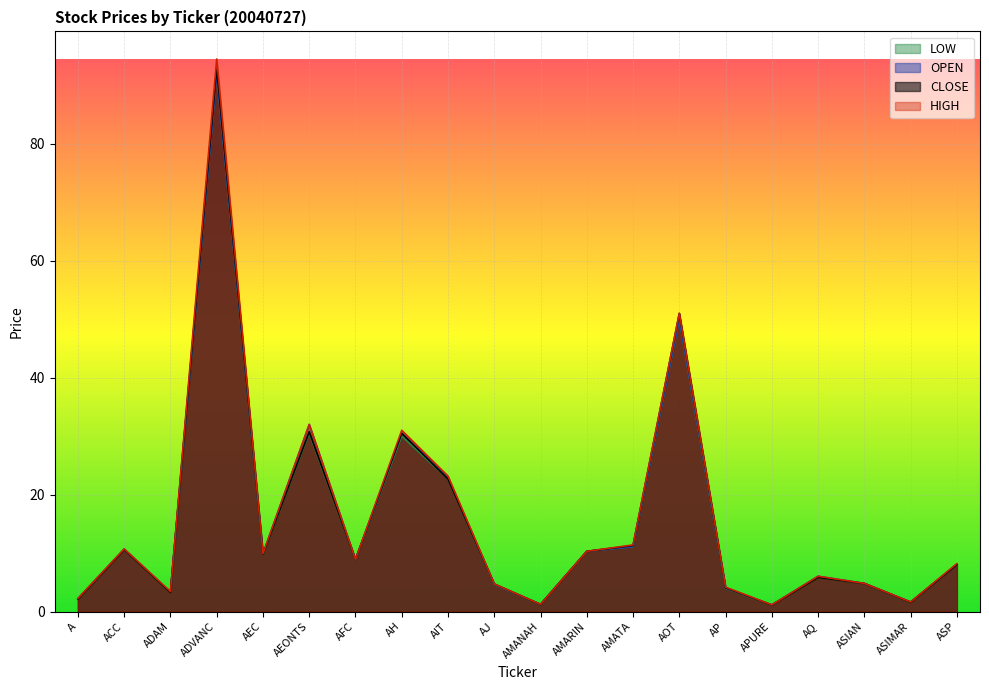

True or false: LOW has a value of 1.7 at ASIAN.

False